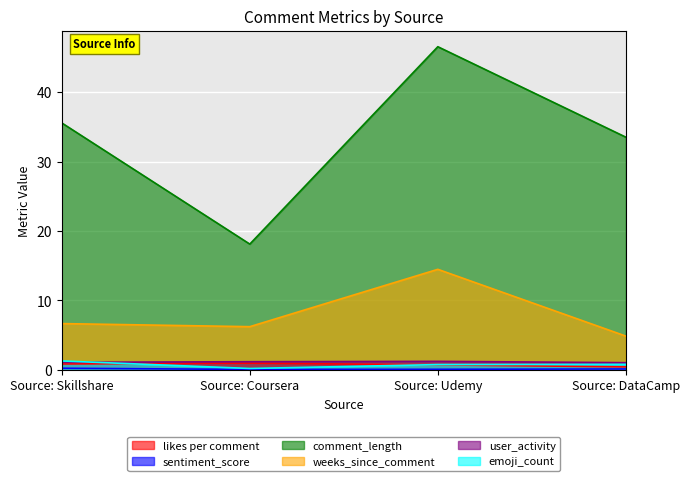

How many categories are shown in the chart?

4